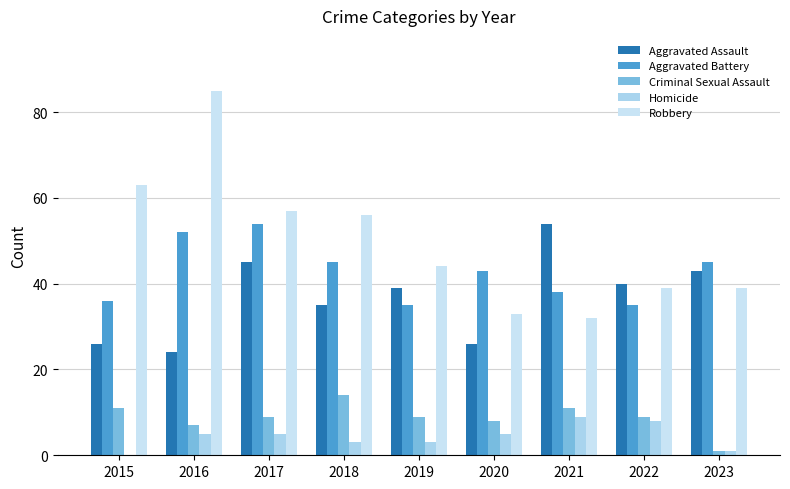

The Aggravated Assault series shows 45 at 2017. True or false?

True